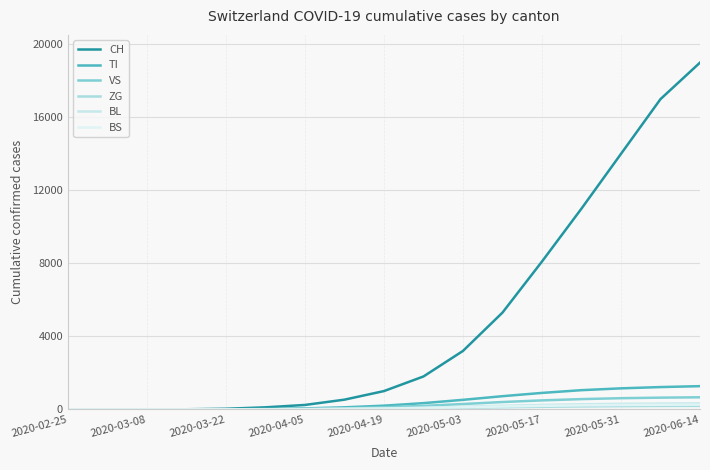

Which series has the largest total across all categories?

CH